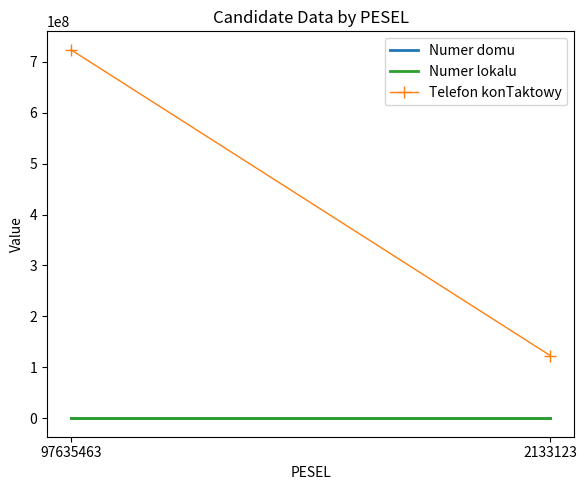

What is the difference between the maximum and minimum values in the Telefon konTaktowy series?

600333111